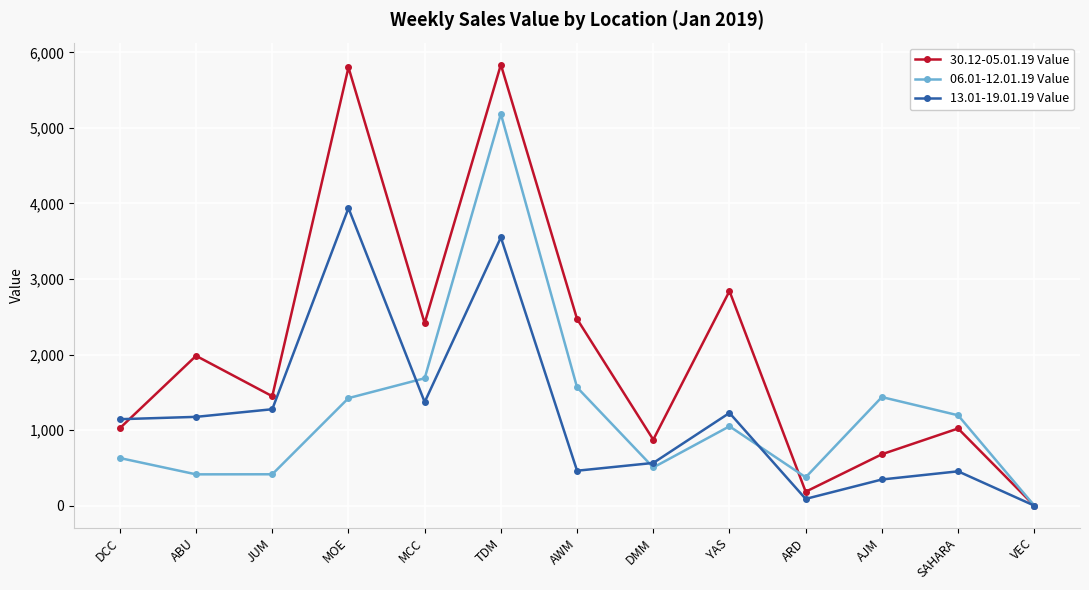

What is the difference between the maximum and minimum values in the 30.12-05.01.19 Value series?

5837